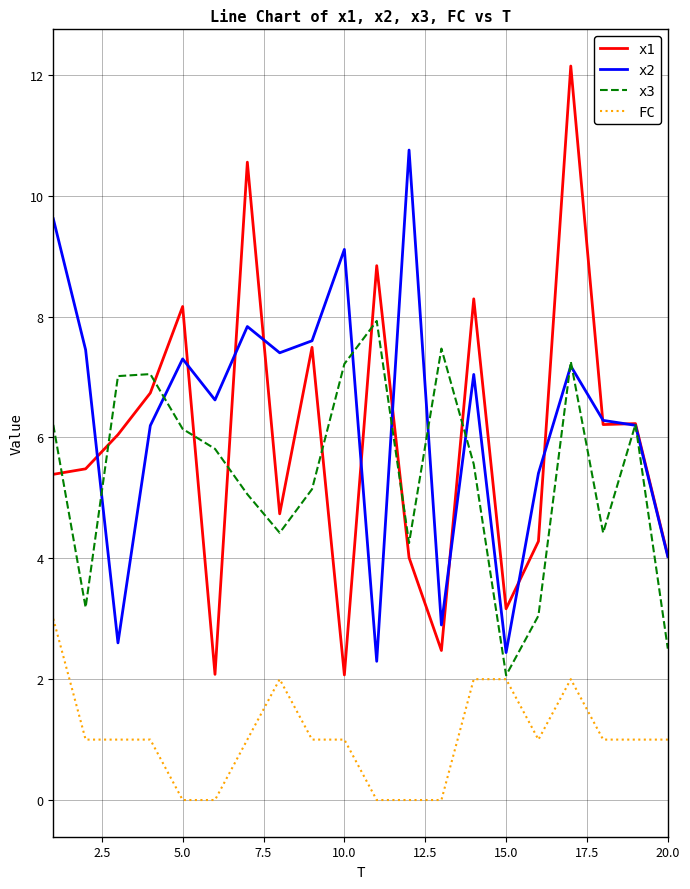

What is the lowest value of the x2 series?

2.3